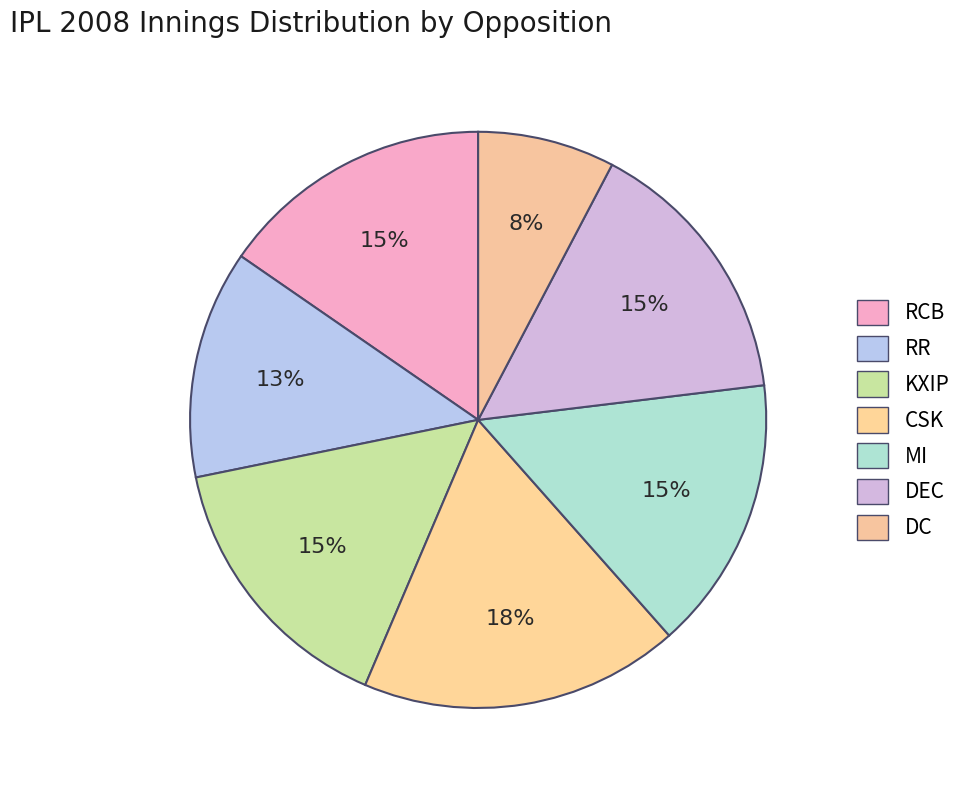

What is the smallest slice in the pie chart?

DC